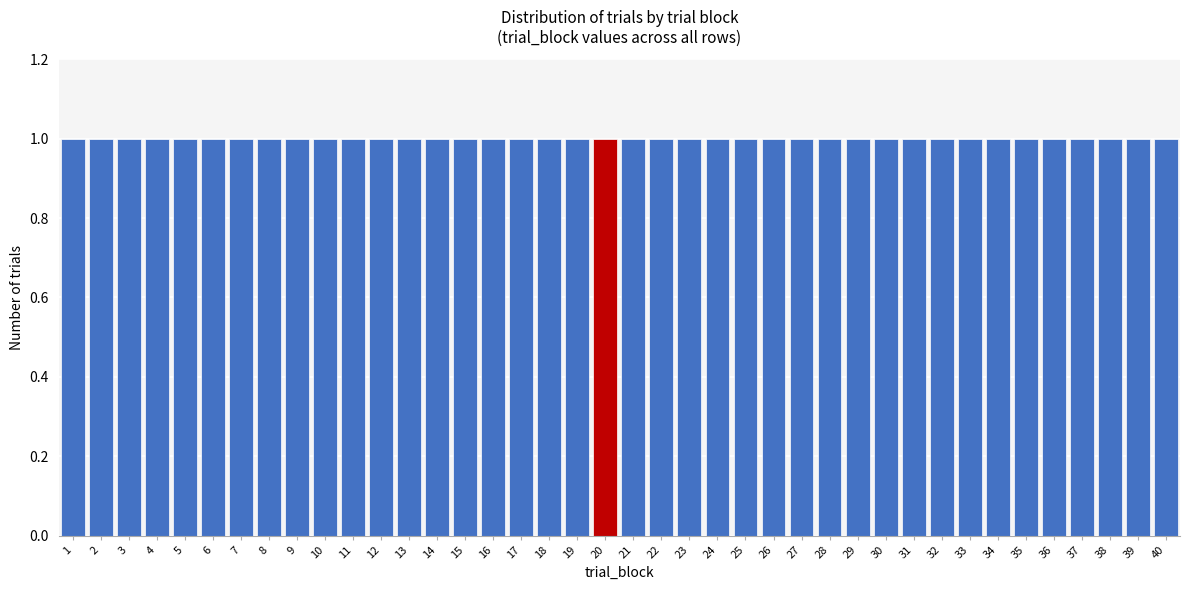

What is the height of the bar covering 12.5 to 13.5 on the x-axis? The values are not printed on the chart, so give them approximately, as read against the axis.

1